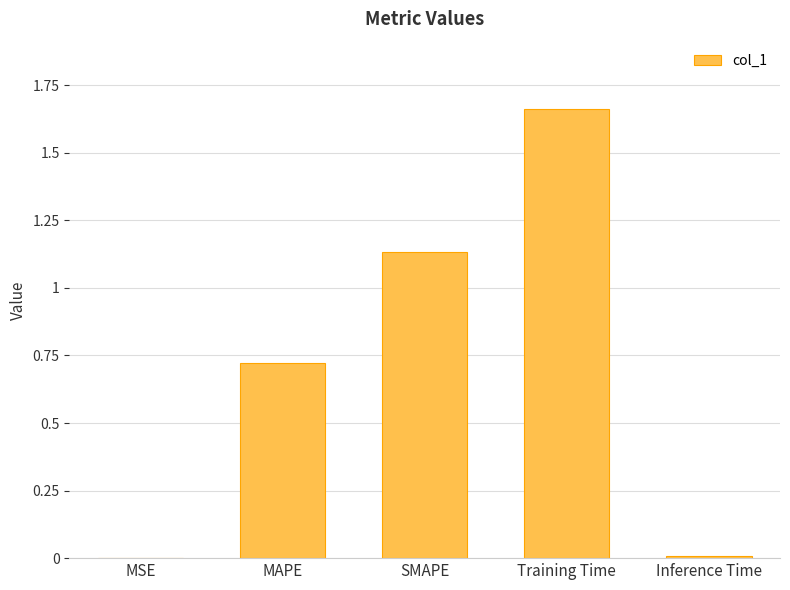

How many series are shown in this chart?

1